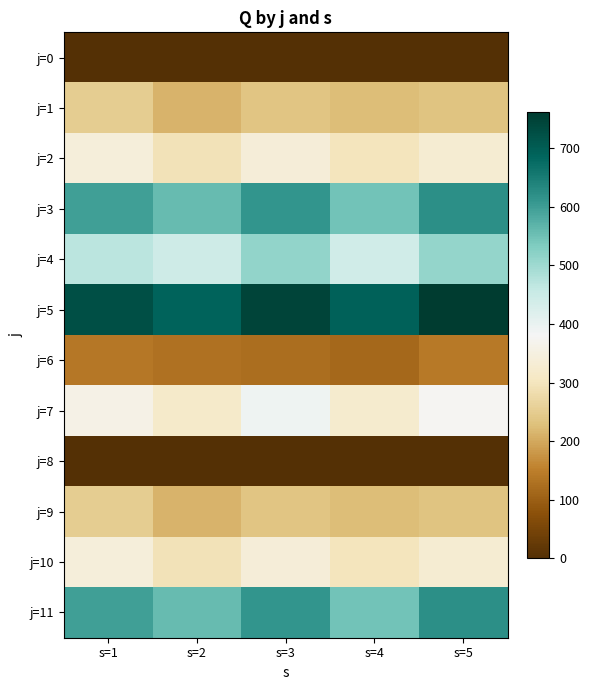

How many categories are shown in the chart?

5